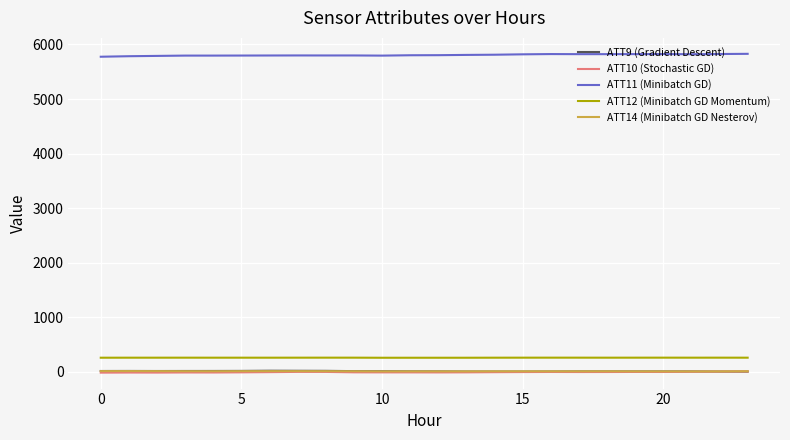

True or false: ATT11 (Minibatch GD) and ATT12 (Minibatch GD Momentum) intersect in this chart.

False